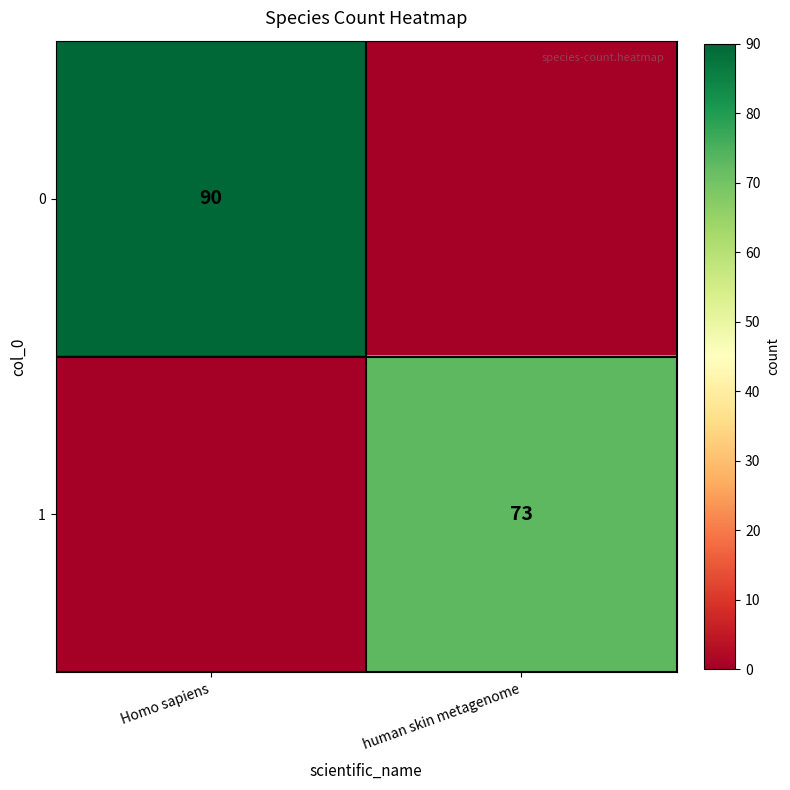

The value of 1 at human skin metagenome is 73. True or false?

True